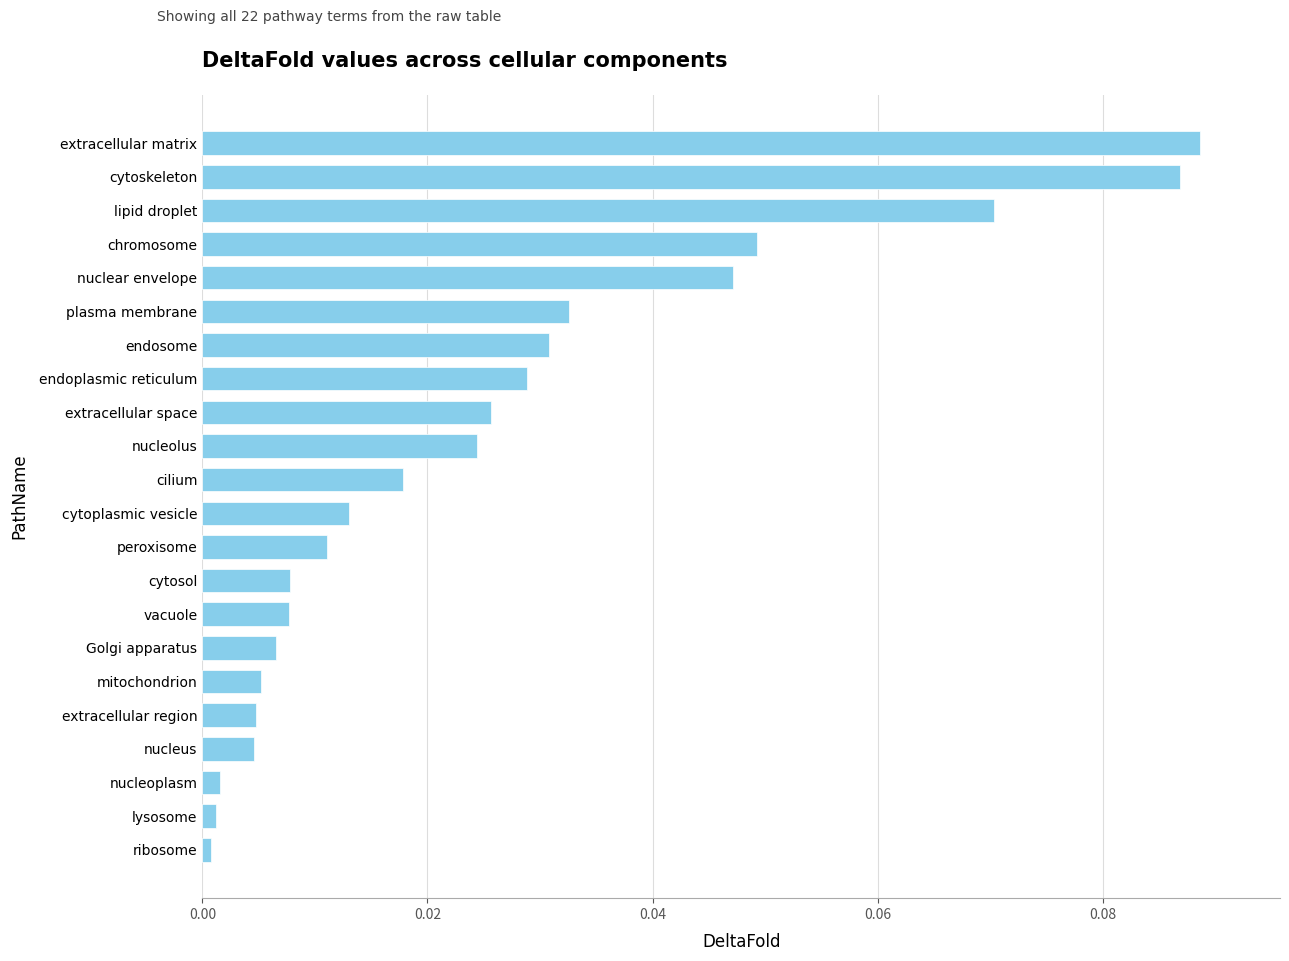

The value at endosome is 0.1. True or false?

False